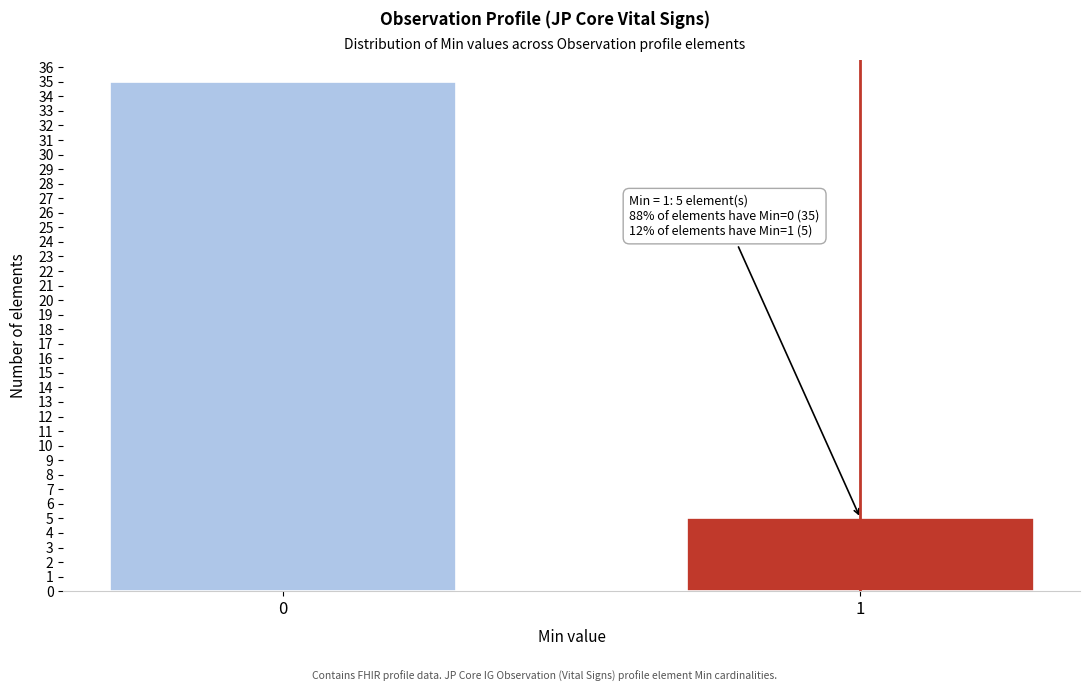

Reading left to right, transcribe all the data shown in this chart.

0=35	1=5